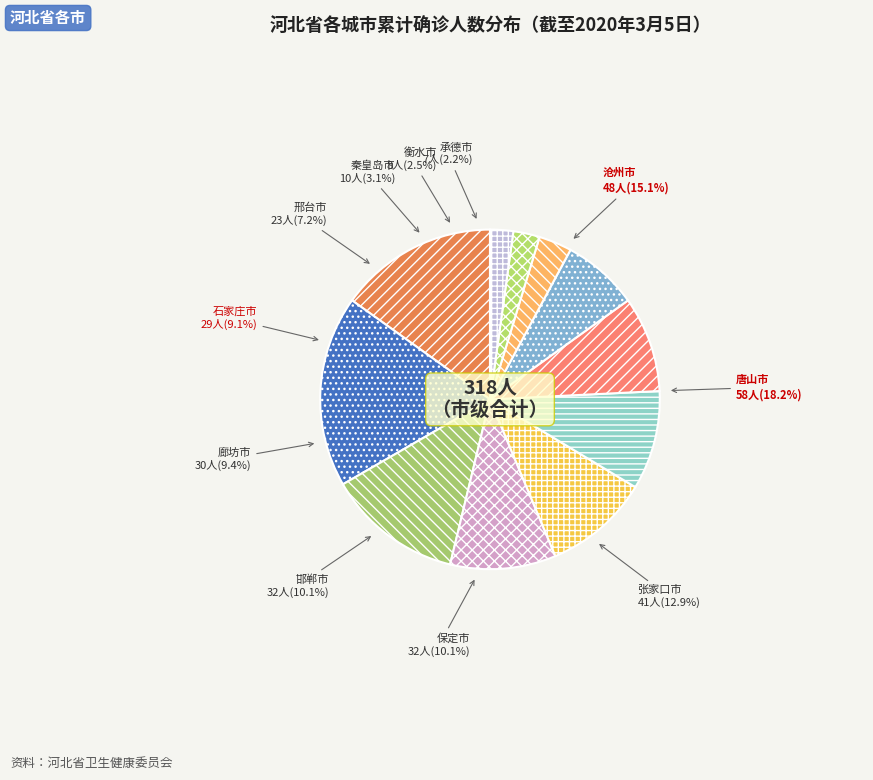

Do 沧州市 and 邢台市 together represent more than half of the pie?

No